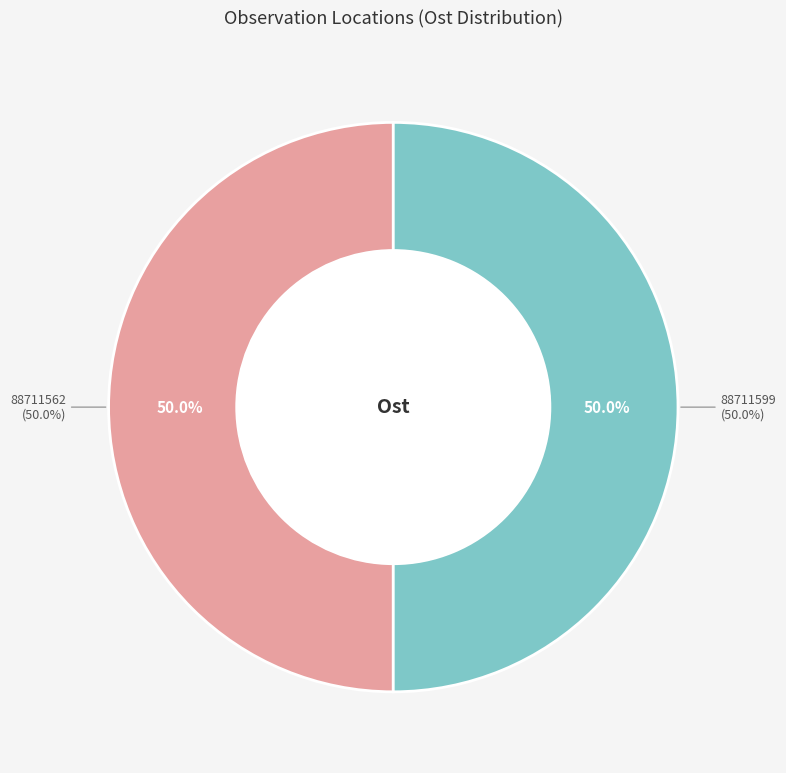

Which slice is the largest?

88711599